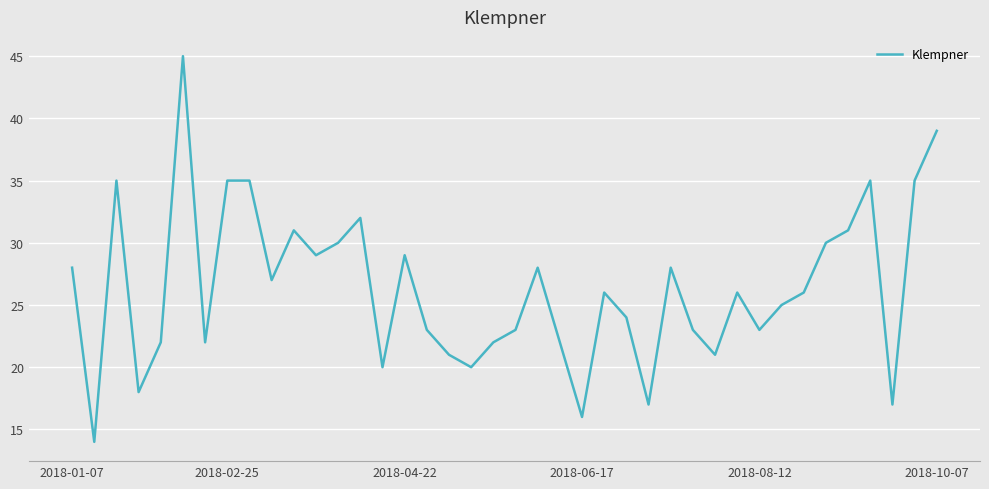

What is the greatest value displayed?

45